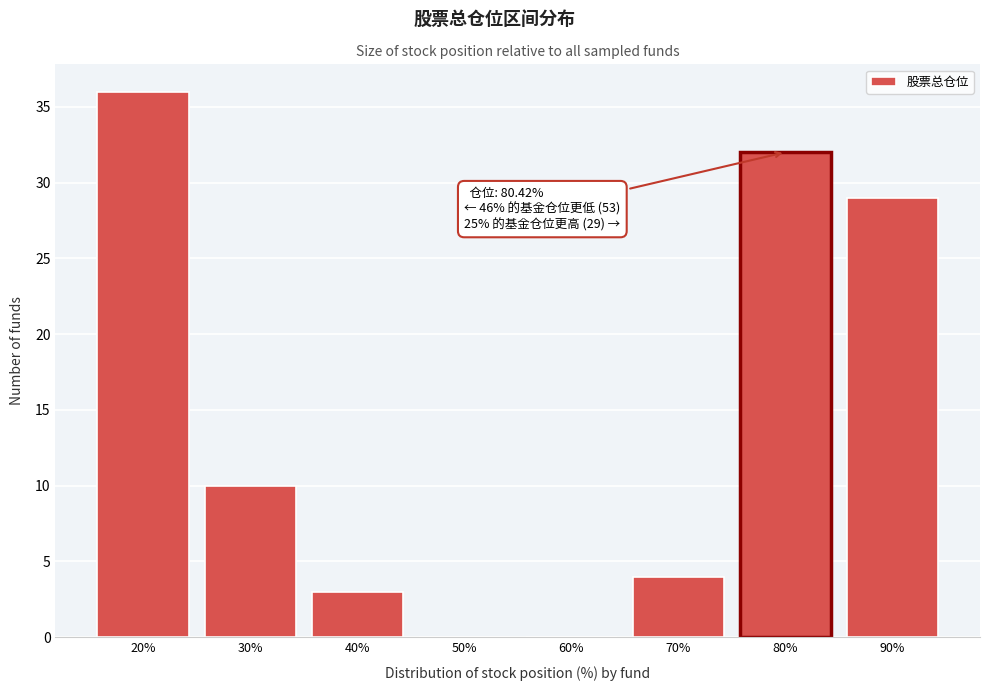

Reading left to right, list all the values displayed in this chart.

20%=36	30%=10	40%=3	50%=0	60%=0	70%=4	80%=32	90%=29